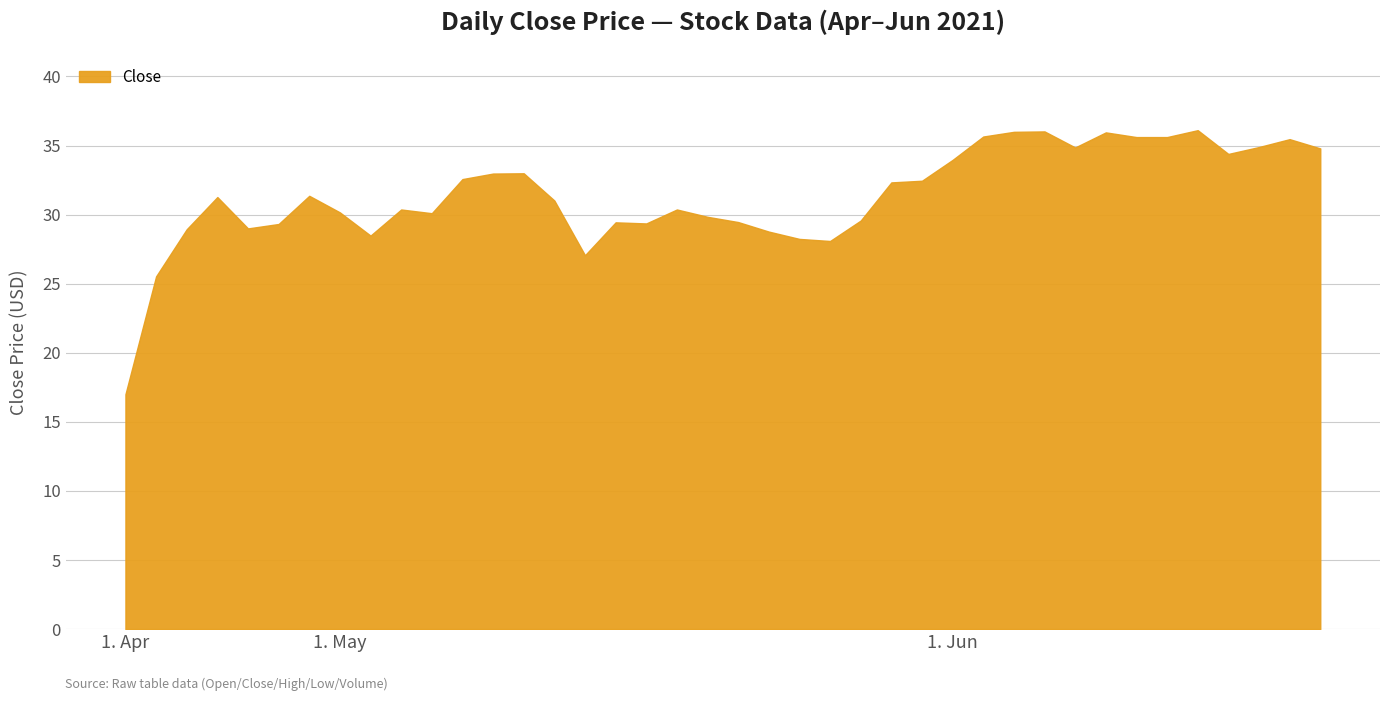

How many lines are shown in the chart?

1